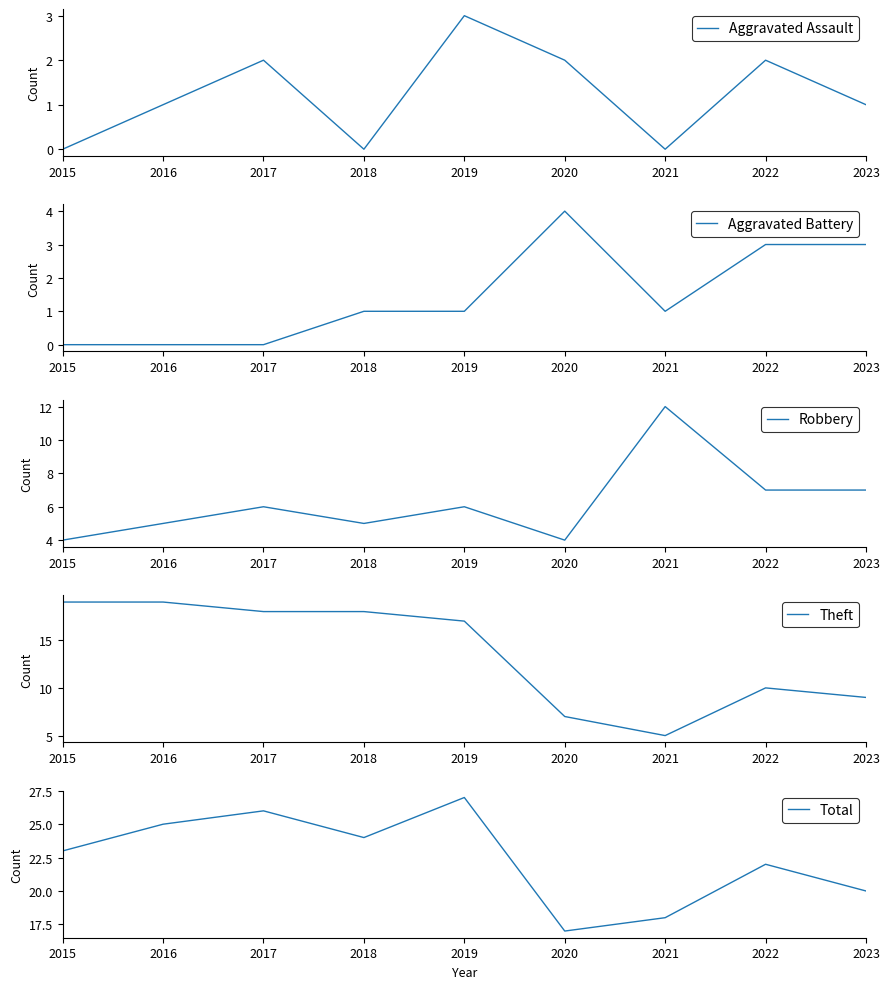

How many lines are shown in the chart?

5